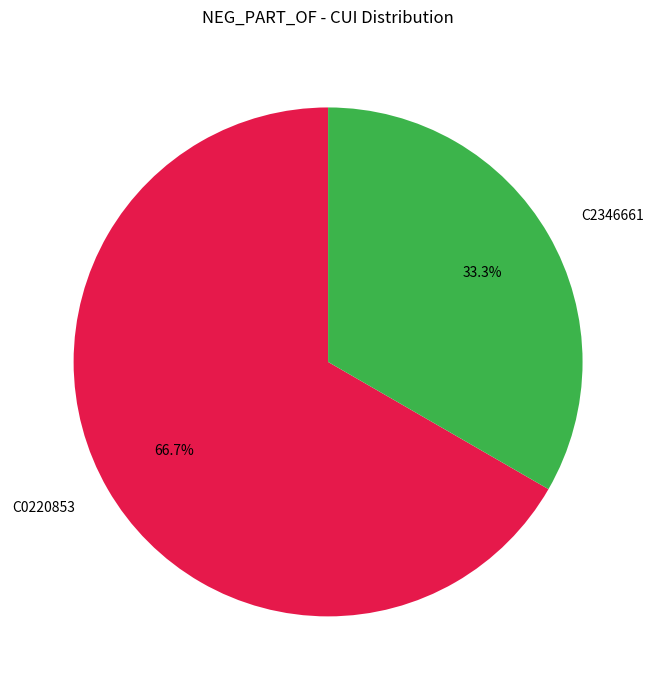

True or false: C0220853 accounts for 67% of the total.

True